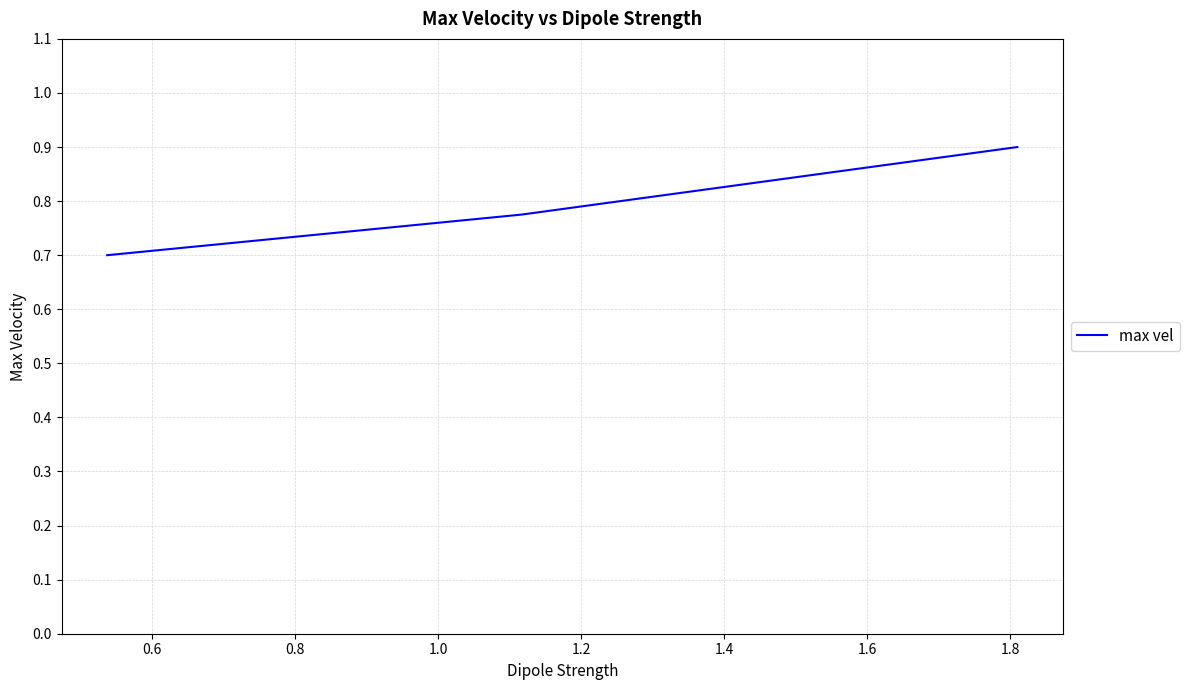

What is the smallest value displayed?

0.7